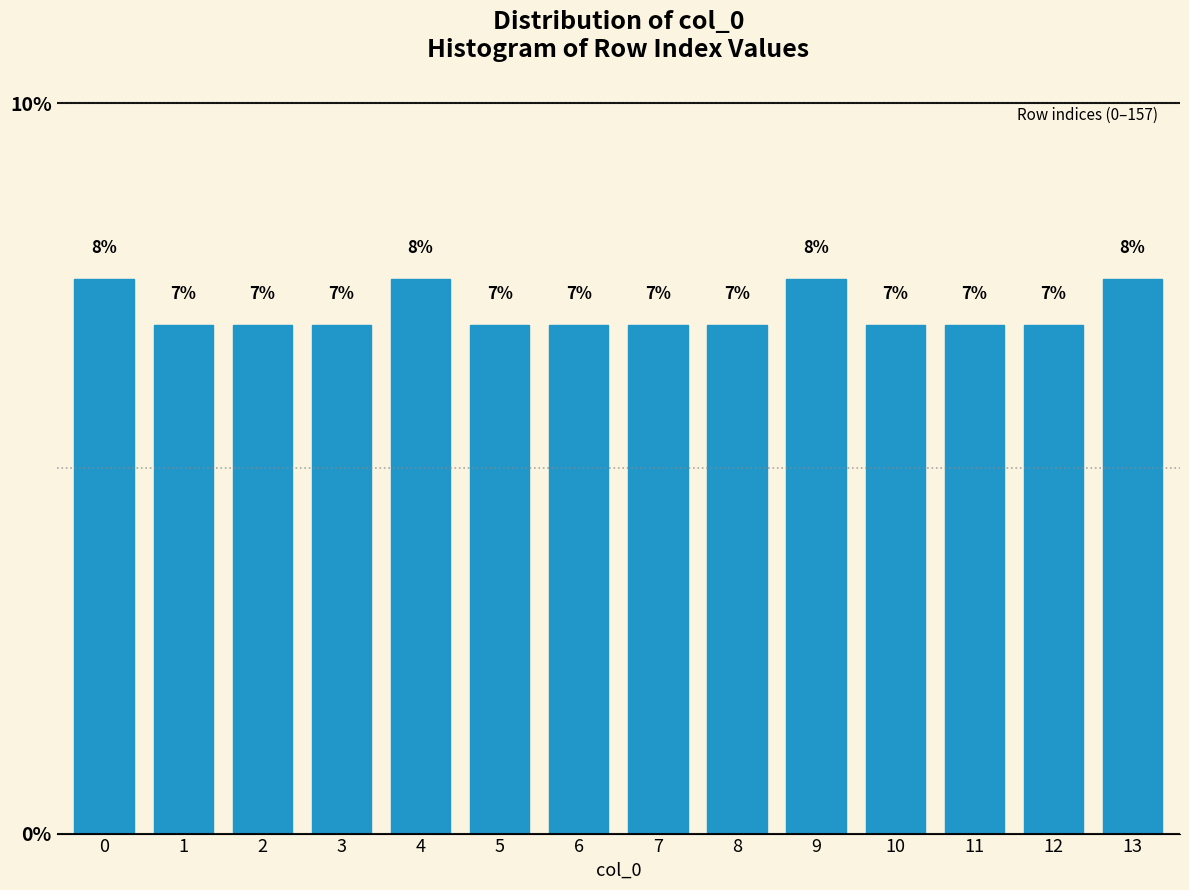

What value does the data have at 9?

7.6